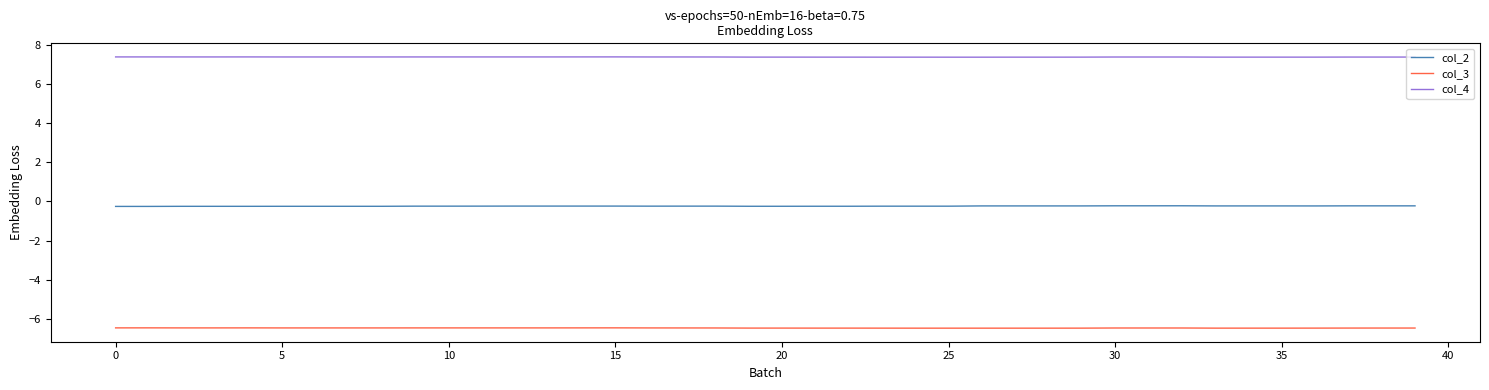

True or false: col_3 has more than 0 points higher than both neighbors.

True